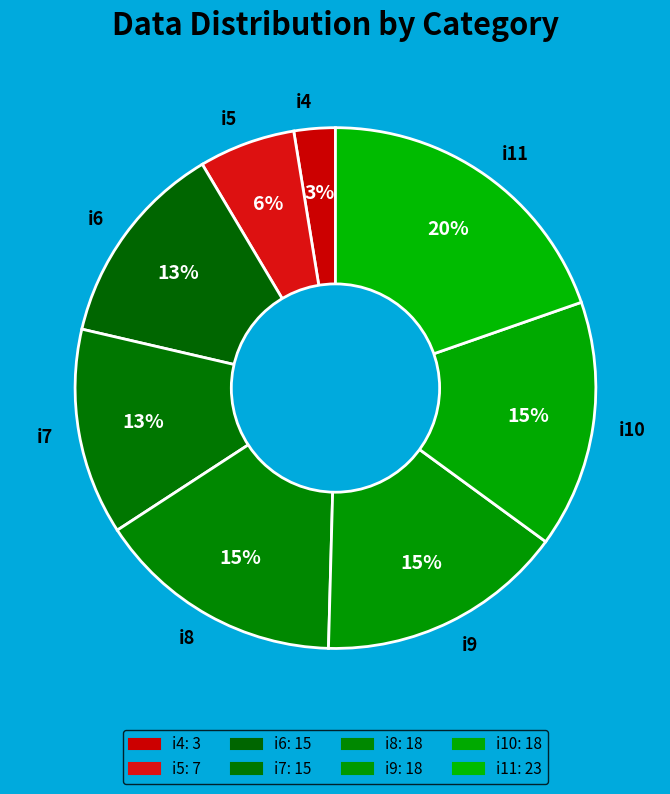

Approximately how many times larger is the value at i11 compared to i7?

1.5